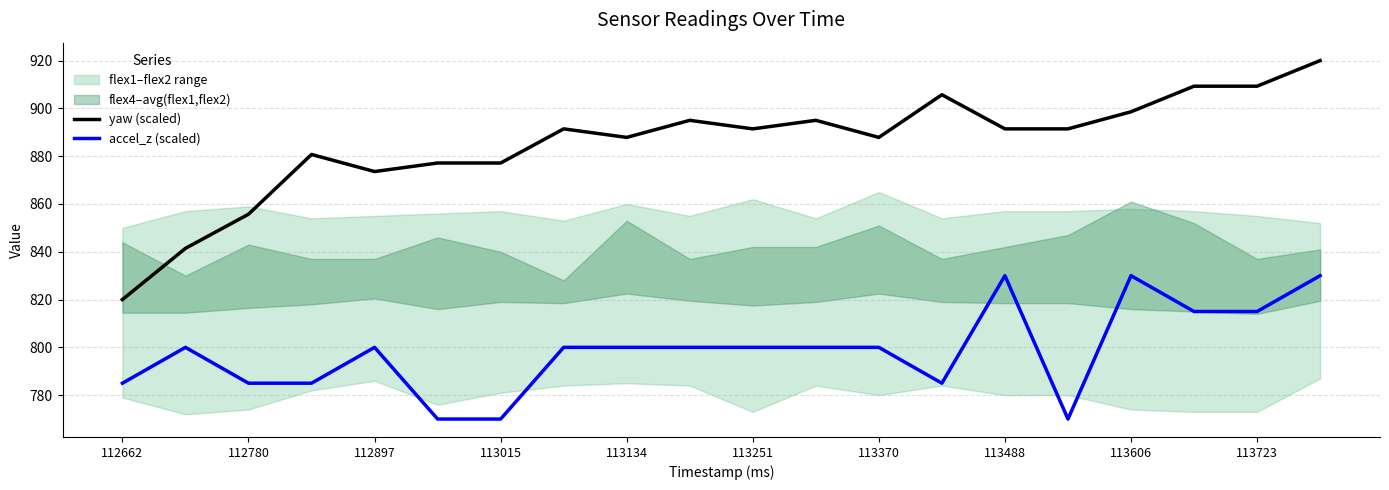

True or false: accel_z (scaled) has more than 2 points higher than both neighbors.

True